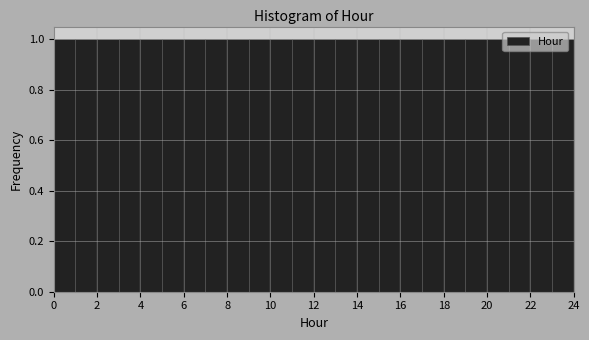

What is the height of the bar covering 0 to 1 on the x-axis? The values are not printed on the chart, so give them approximately, as read against the axis.

1